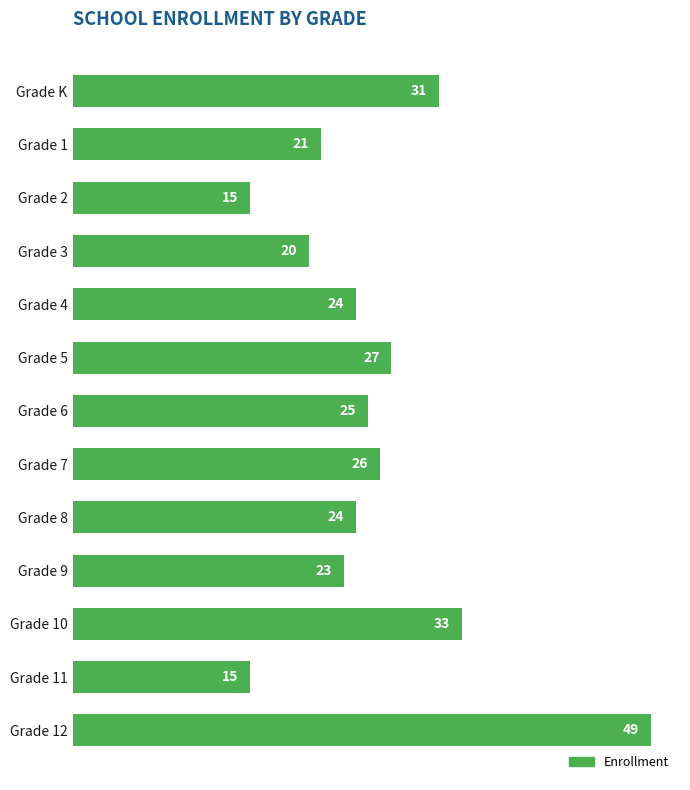

What is the difference between the maximum and second lowest values?

34